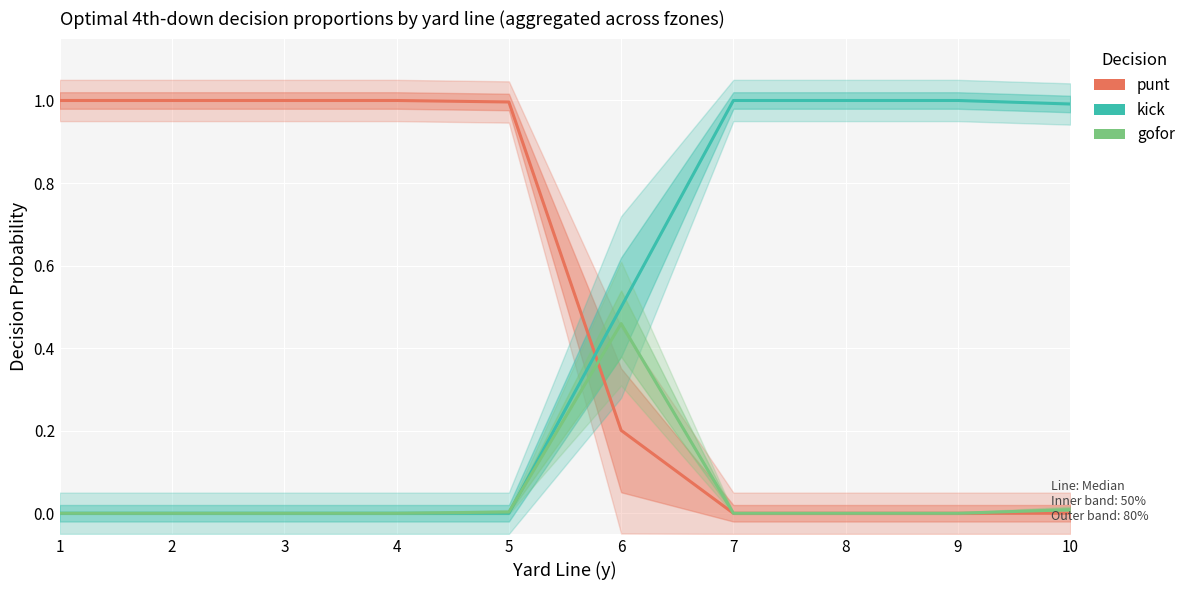

How many values in the punt series exceed 0?

6